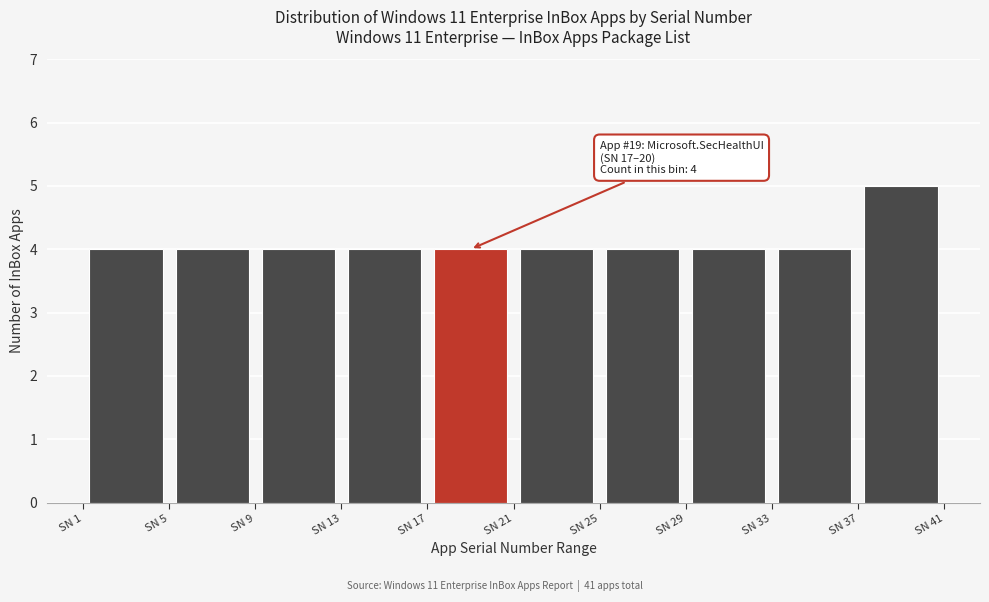

Over which range of the x-axis is the bar tallest?

37 to 41